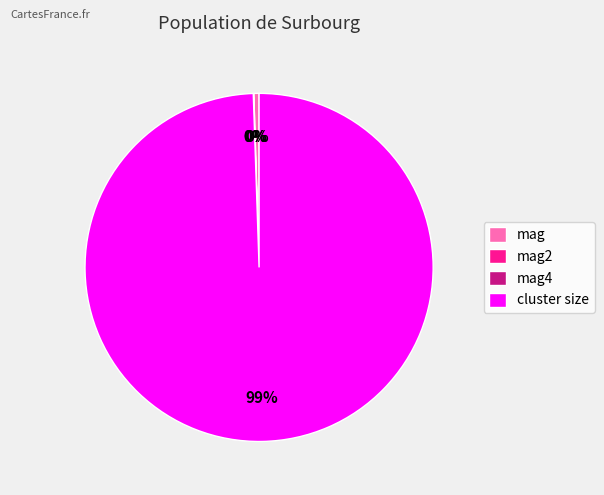

Combined, do mag and cluster size account for over 50%?

Yes